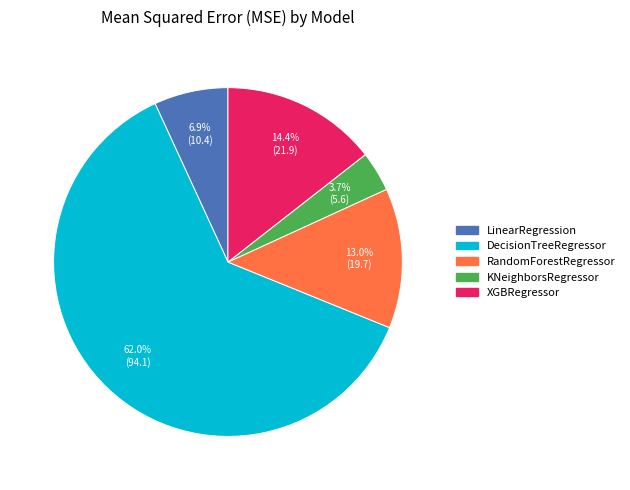

Which category has the biggest portion of the pie?

DecisionTreeRegressor